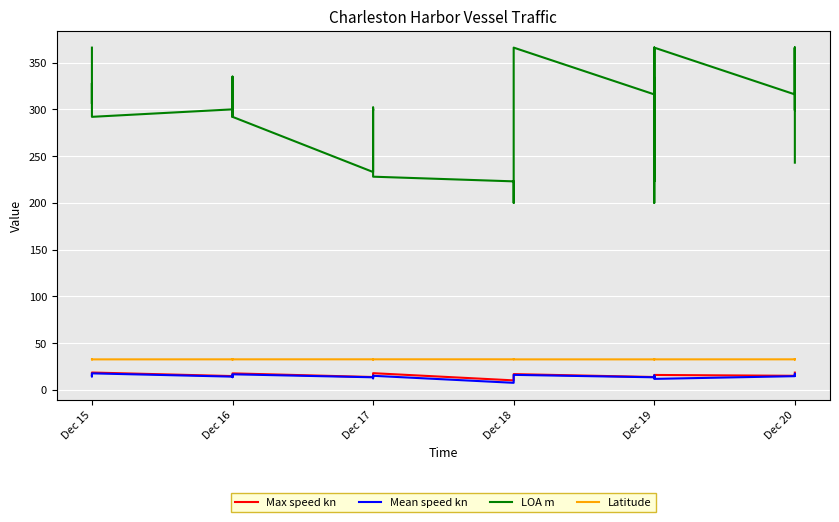

True or false: Mean speed kn and Max speed kn cross at least once.

False